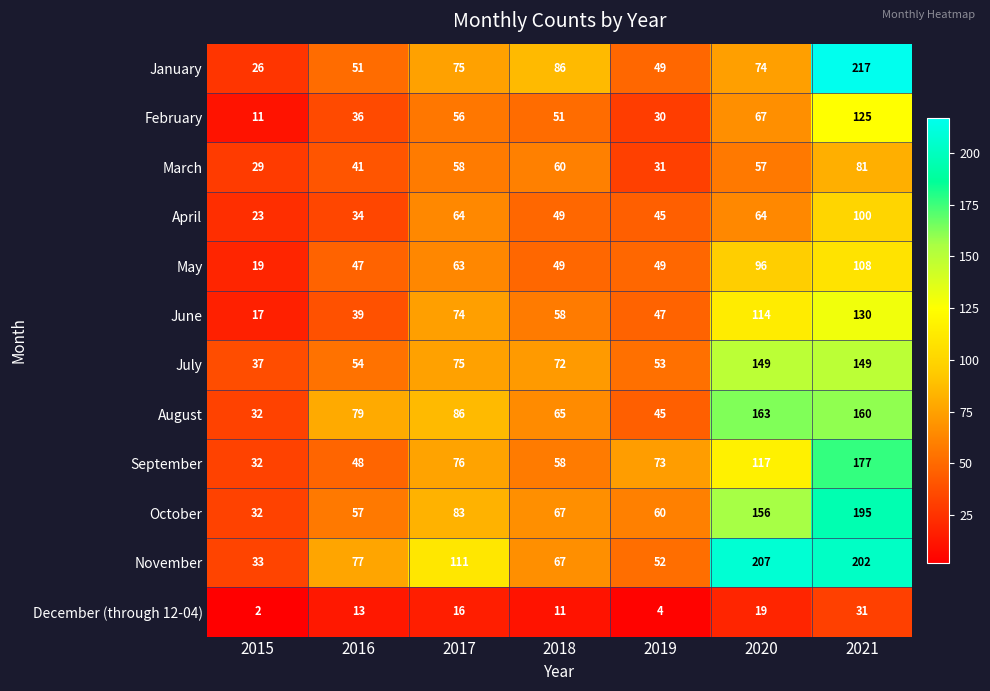

The August series shows 45 at 2019. True or false?

True